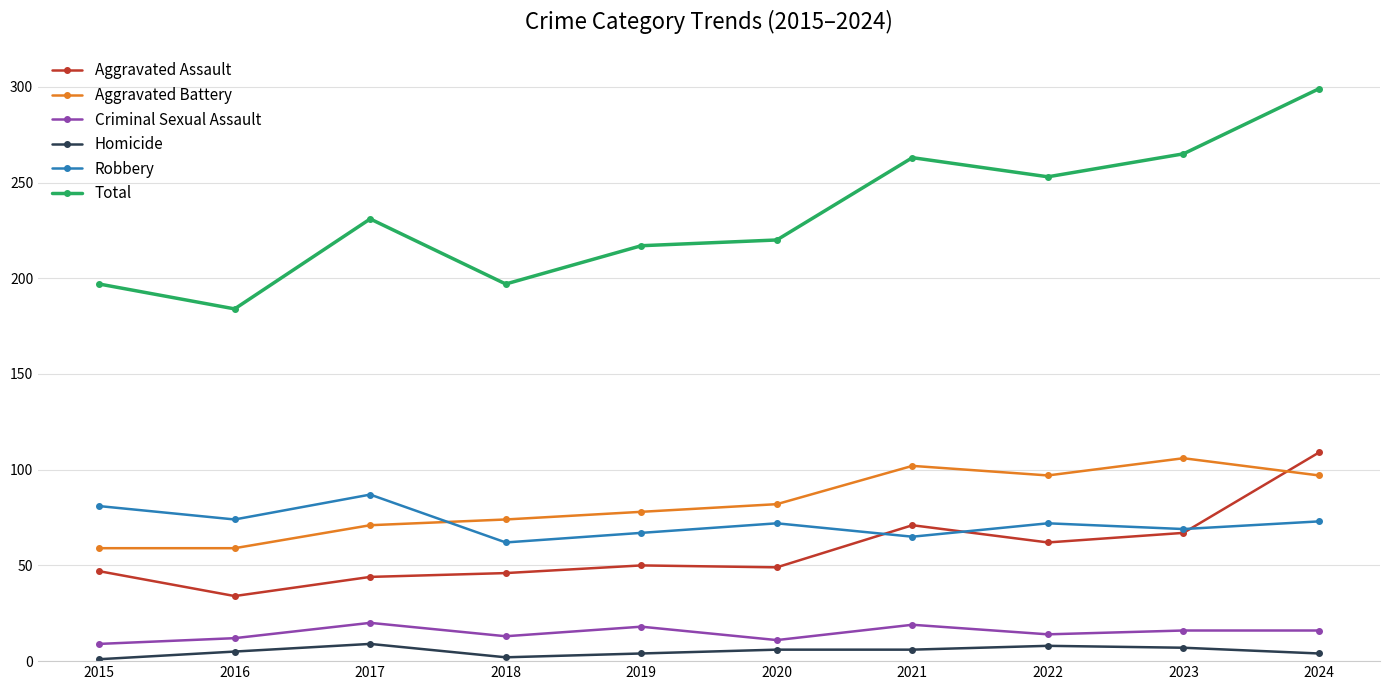

True or false: Criminal Sexual Assault and Robbery cross at least once.

False